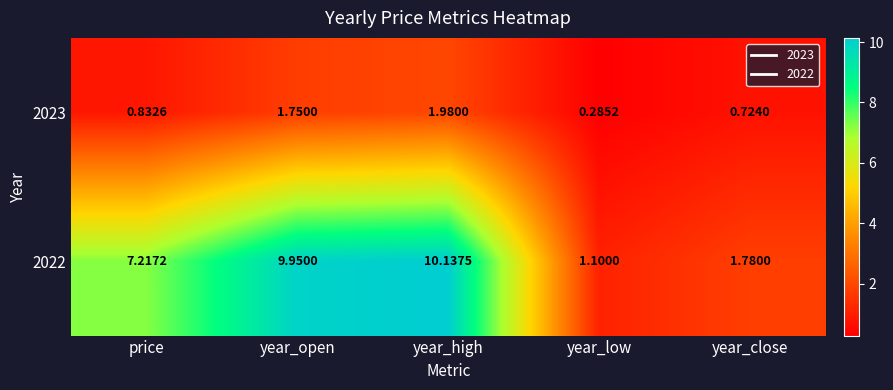

At how many categories does at least one series exceed 7?

3